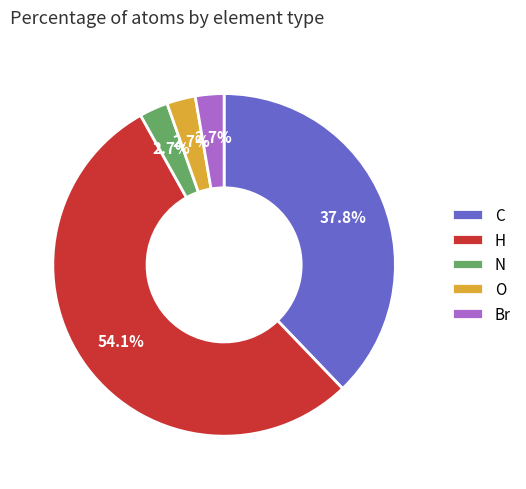

How many slices are in this pie chart?

5